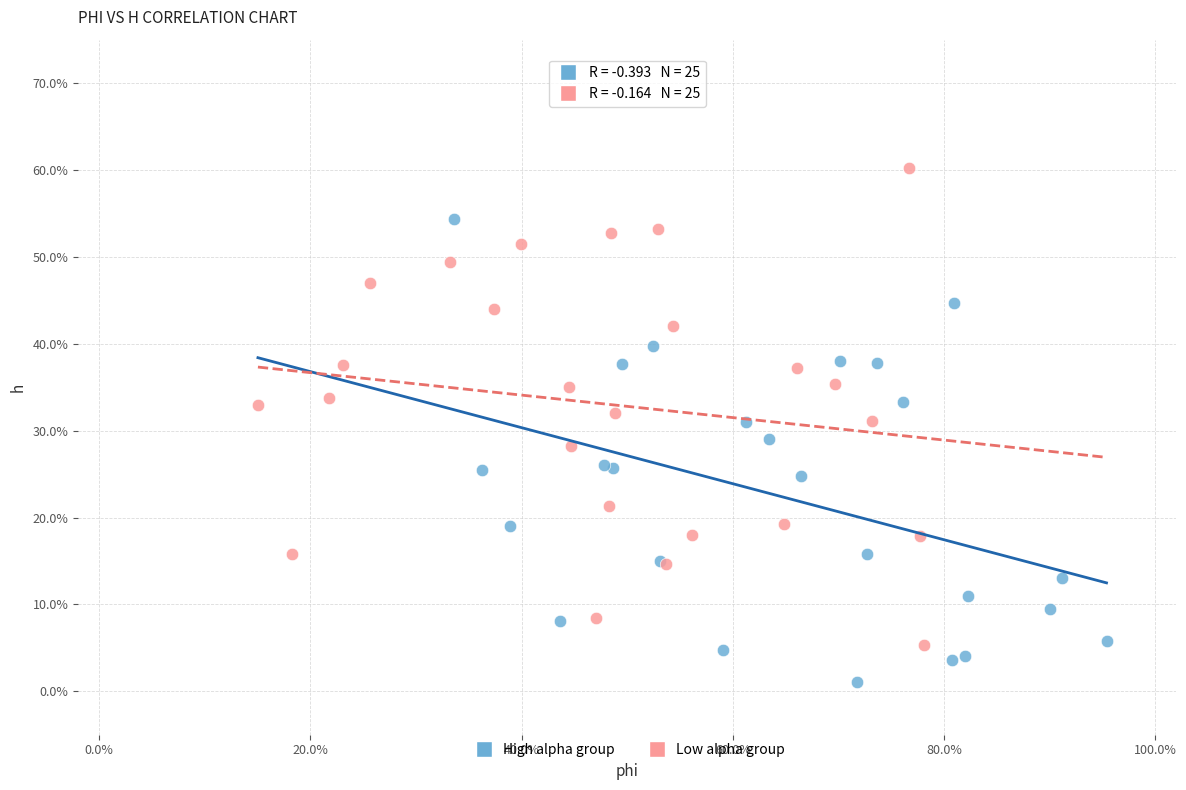

What are all the series names shown in the legend?

High alpha group, Low alpha group